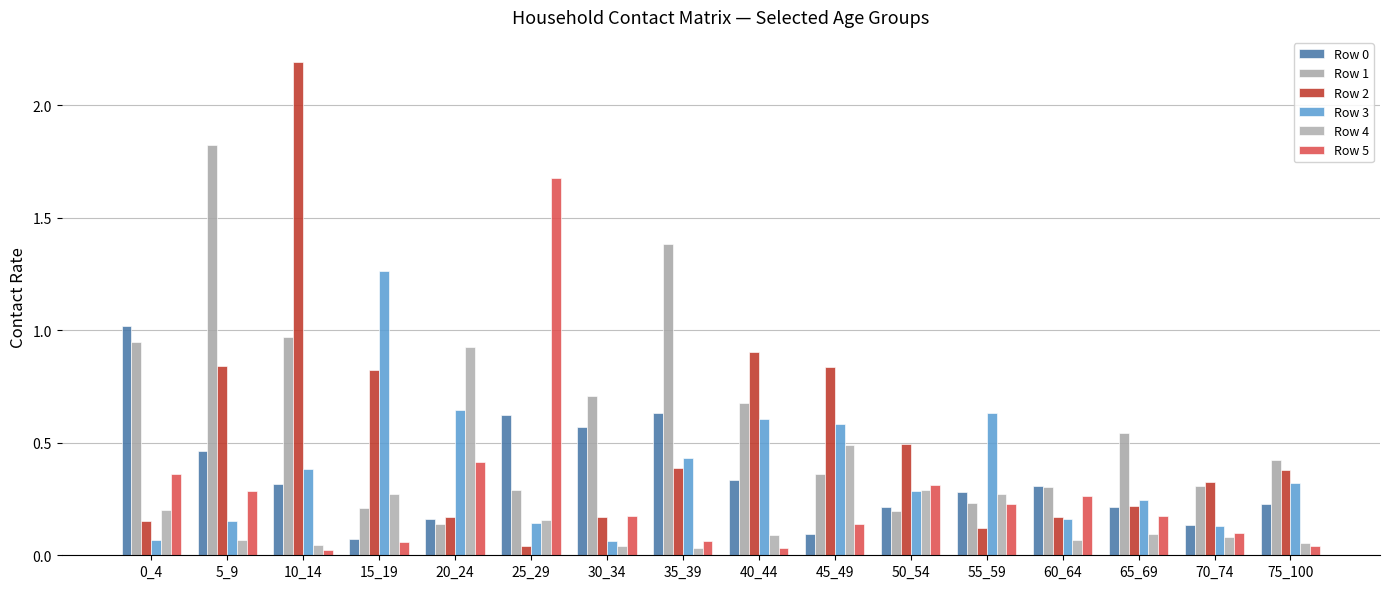

What is the highest value of the Row 1 series?

1.8